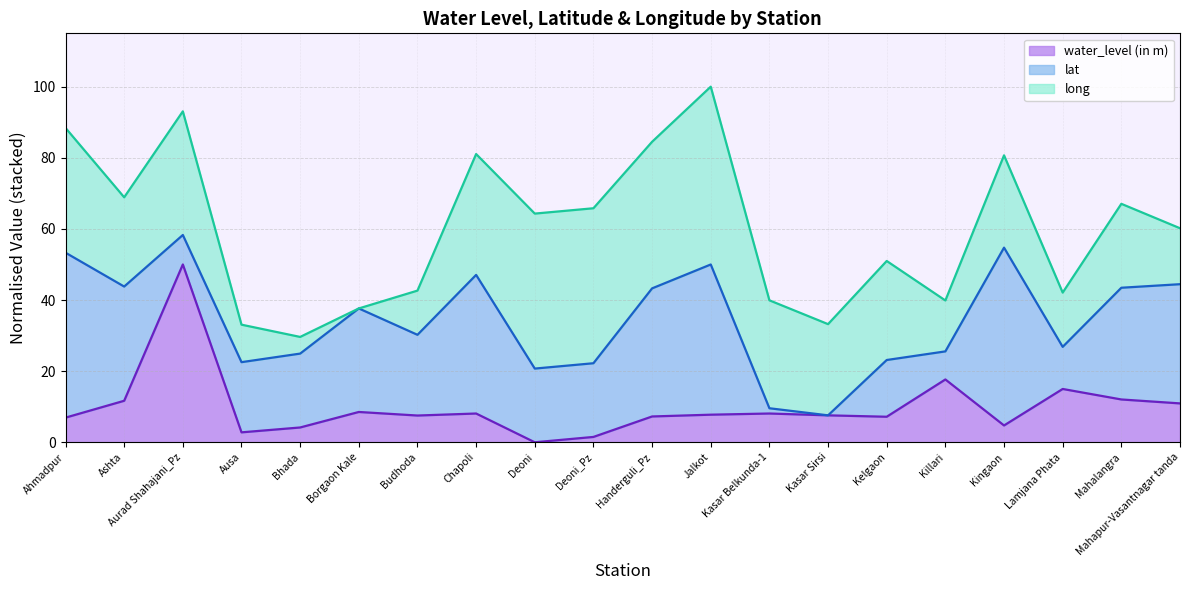

What are all the series names shown in the legend?

water_level (in m), lat, long